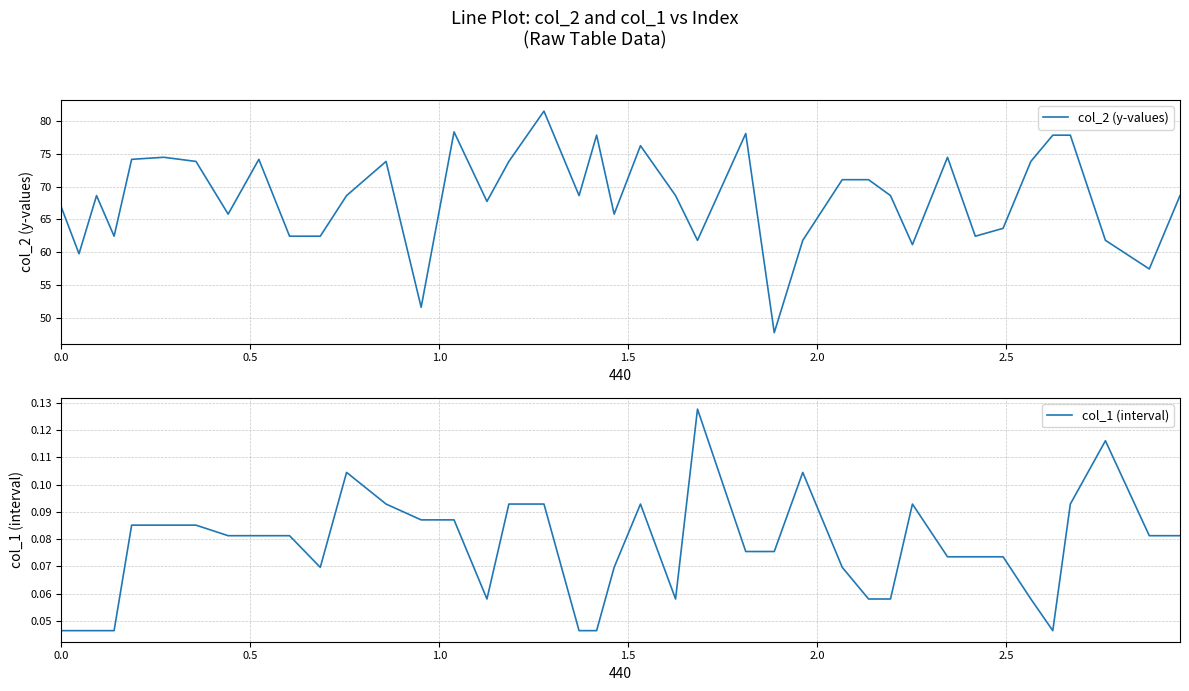

True or false: col_1 (interval) and col_2 (y-values) intersect in this chart.

False